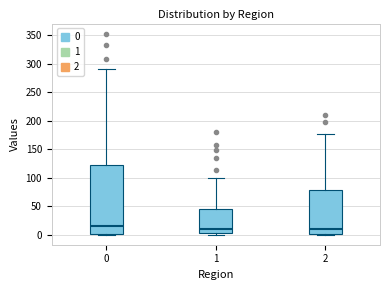

Comparing the boxes themselves (not the whiskers), which one is the tallest?

0